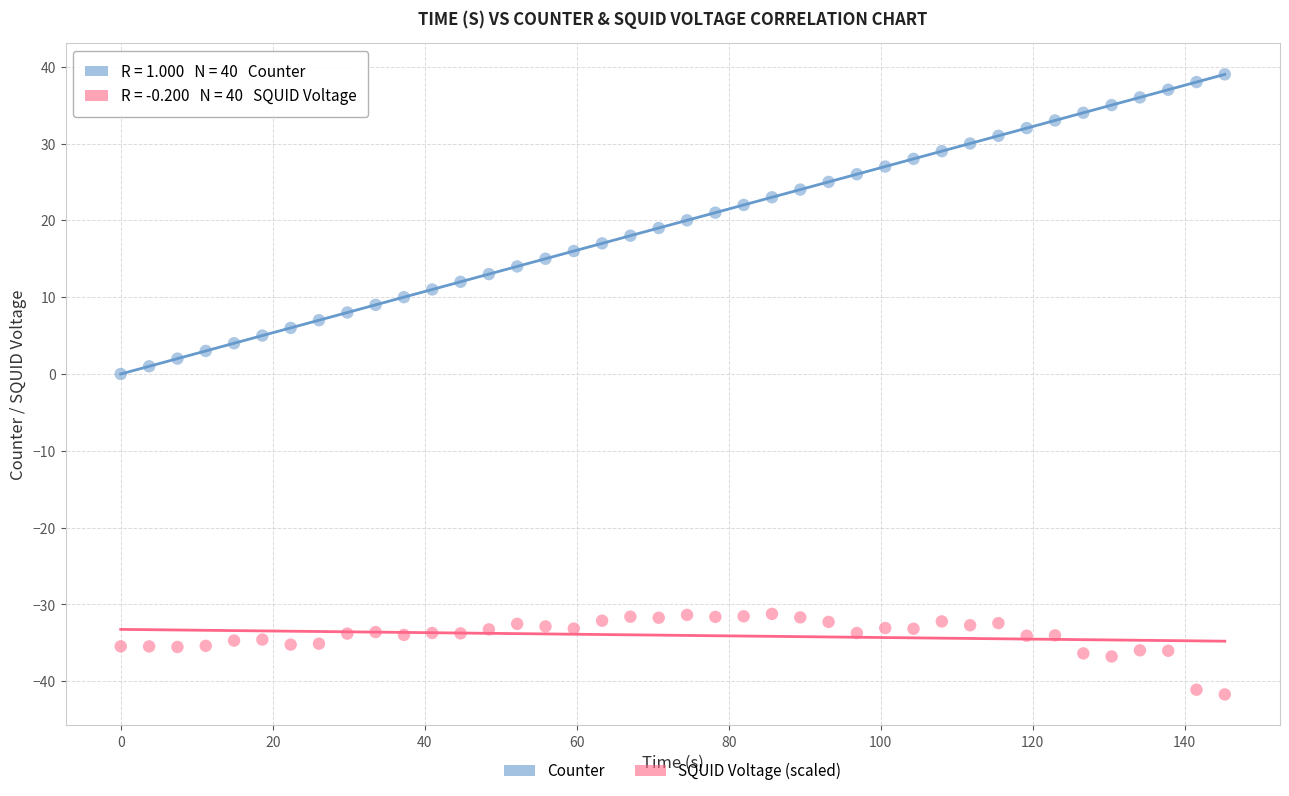

Across all data points, what is the range of Y values (max minus min)?

80.7